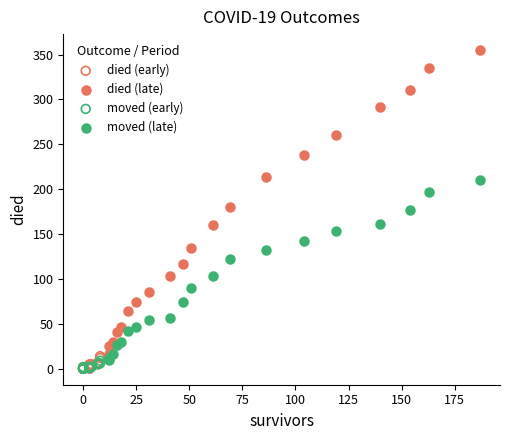

Which series contains the highest Y value?

died (late)